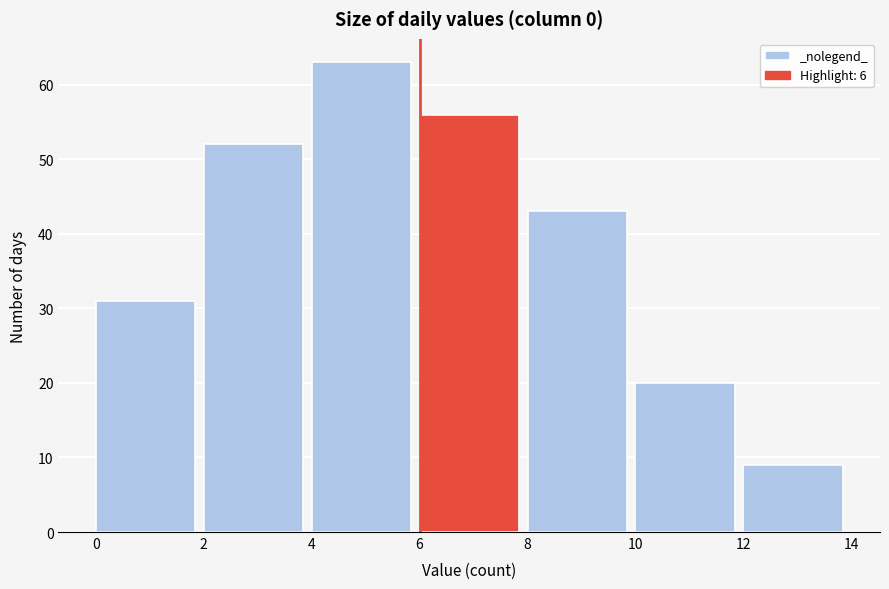

Reading left to right, list every bar in this chart as the range it spans on the x-axis followed by its height. The values are not printed on the chart, so give them approximately, as read against the axis.

0 to 2: 31
2 to 4: 52
4 to 6: 63
6 to 8: 56
8 to 10: 43
10 to 12: 20
12 to 14: 9